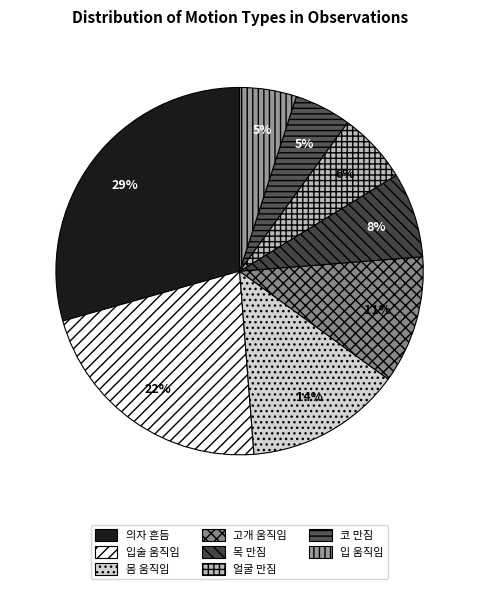

How many segments does this pie chart have?

8